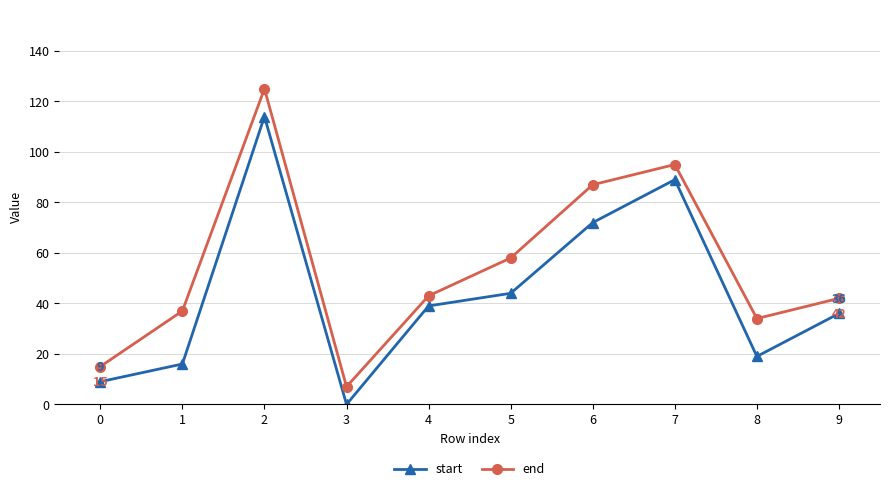

Is this an area chart (filled region under the line)?

No